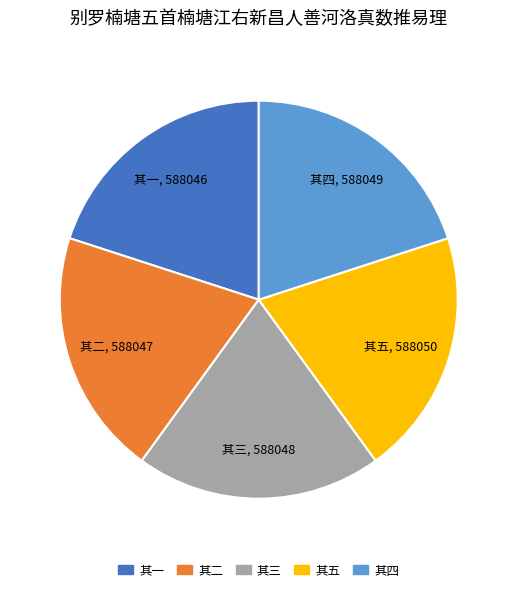

Is it true that 其四 is 20% of the pie?

True